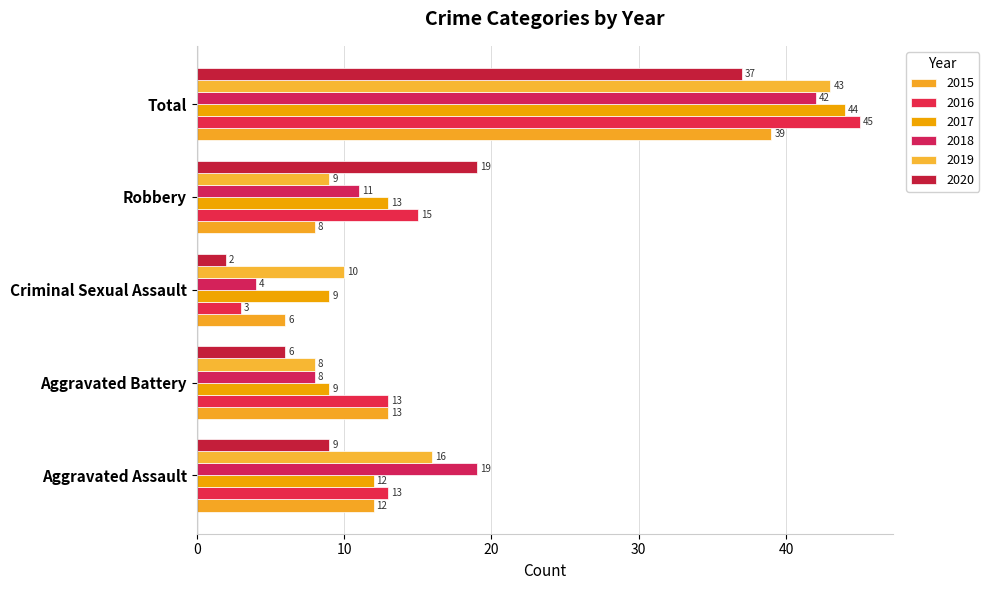

Reading left to right, list all the values displayed in this chart.

2015: 12	13	6	8	39
2016: 13	13	3	15	45
2017: 12	9	9	13	44
2018: 19	8	4	11	42
2019: 16	8	10	9	43
2020: 9	6	2	19	37